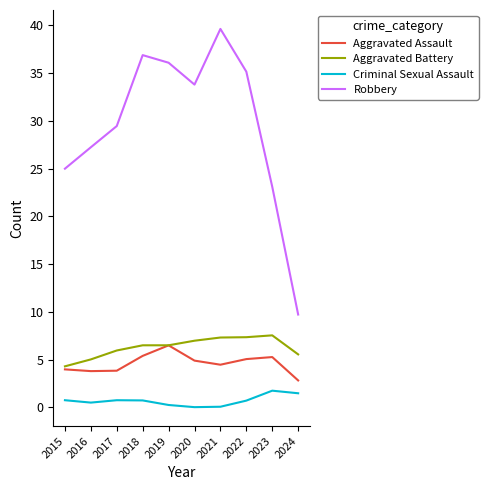

How many distinct data groups are displayed?

4